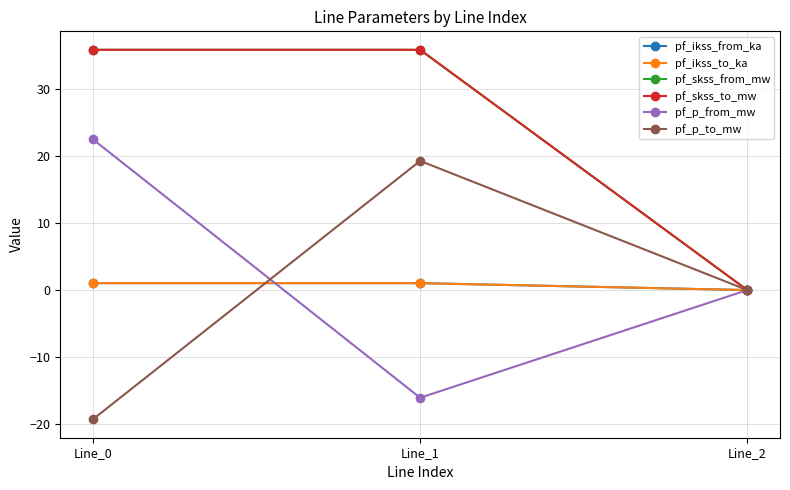

Is this an area chart (filled region under the line)?

No